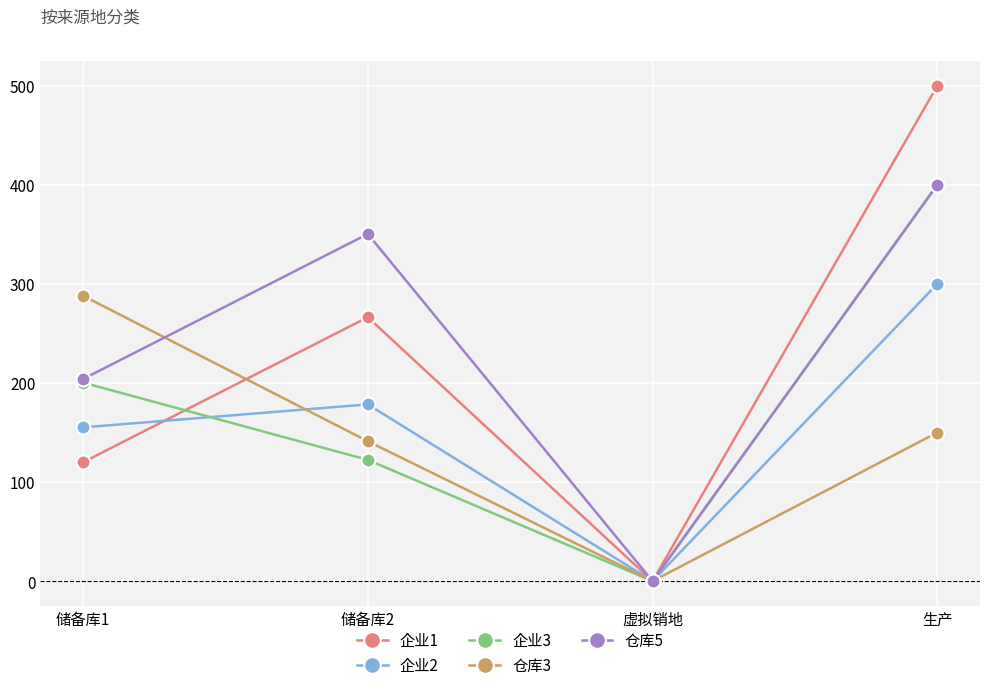

True or false: 仓库3 has more than 2 interior local peaks.

False